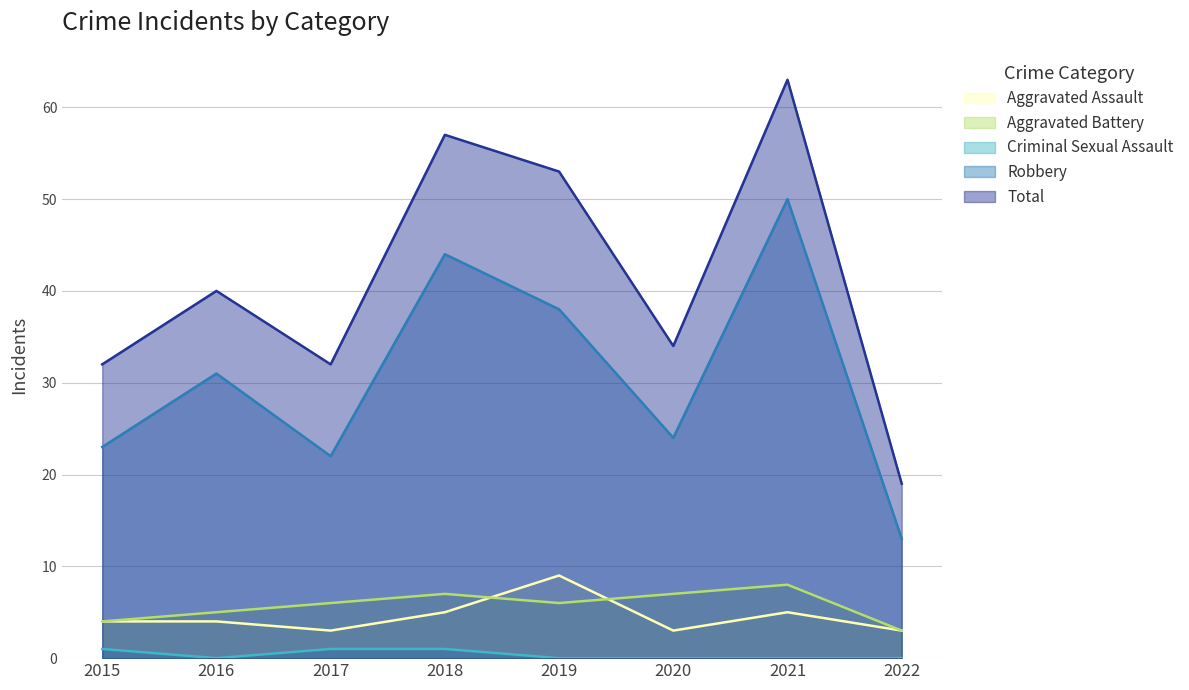

Which series has the widest spread of values?

Total